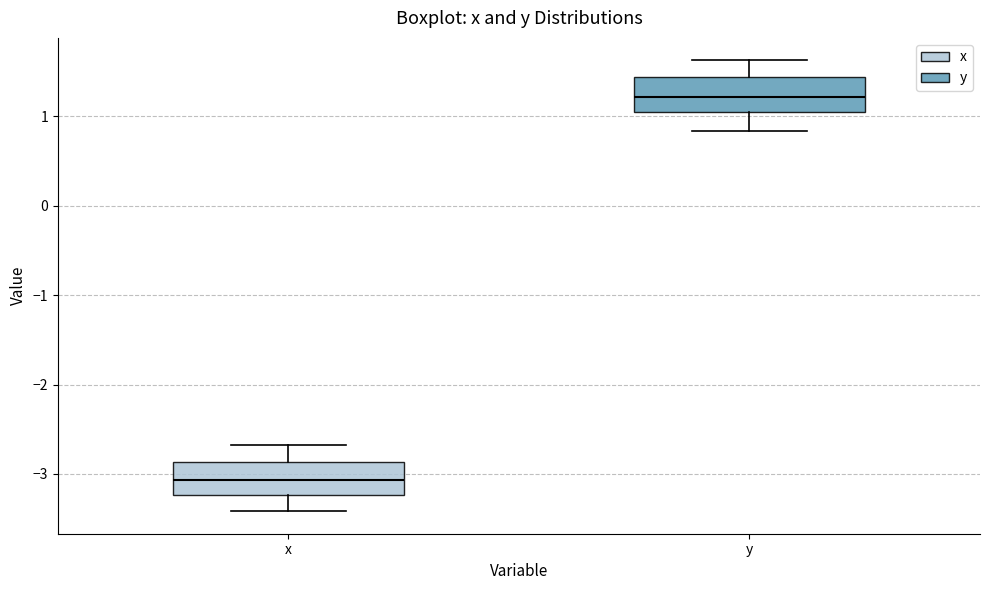

Reading left to right, read every box against the y-axis: the position of its median line, the range the box covers, and the ends of its whiskers. The values are not printed on the chart, so give them approximately, as read against the axis.

x: median -3.1, box -3.2 to -2.9, whiskers -3.4 to -2.7
y: median 1.2, box 1.0 to 1.4, whiskers 0.8 to 1.6